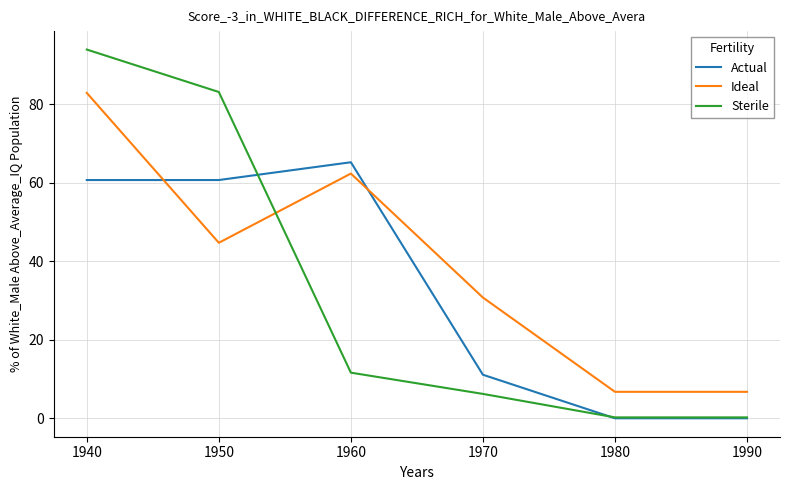

Which series changed the most between 1970 and 1980?

Ideal